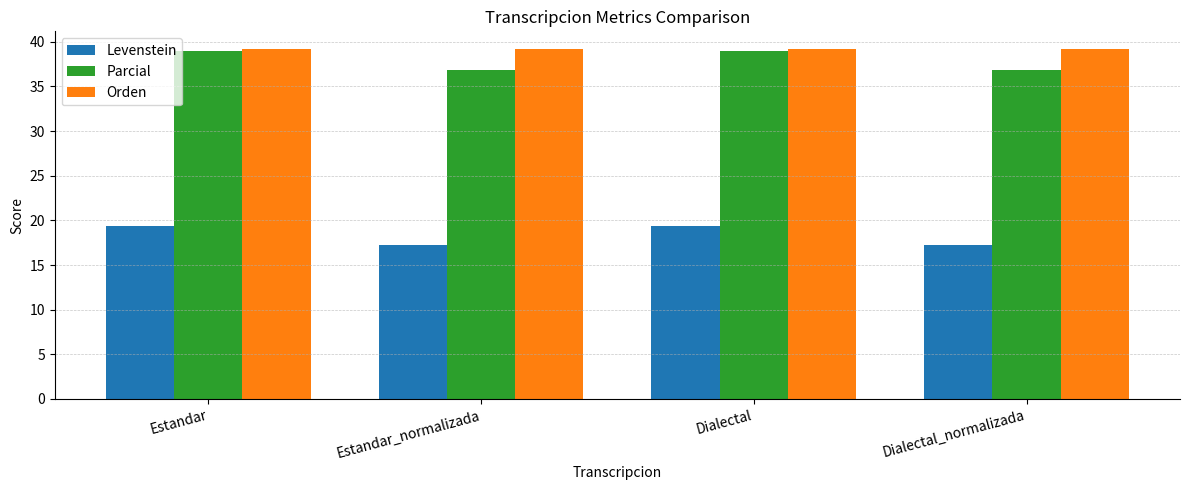

The value of Levenstein at Estandar is 6.9. True or false?

False